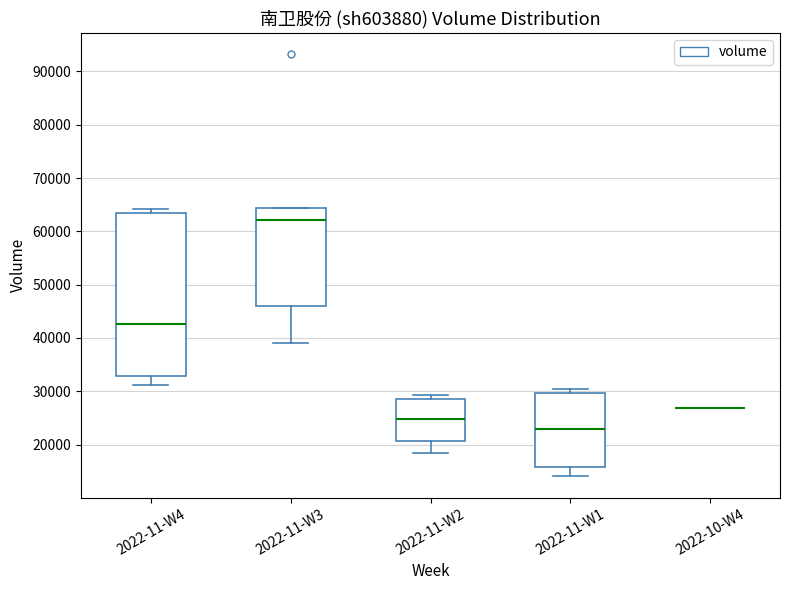

Reading left to right, transcribe this box plot: for each box, give where its median line is, the range the box spans, and where its two whiskers end, as read against the y-axis. The values are not printed on the chart, so give them approximately, as read against the axis.

2022-11-W4: median 43000, box 33000 to 63000, whiskers 31000 to 64000
2022-11-W3: median 62000, box 46000 to 64000, whiskers 39000 to 64000
2022-11-W2: median 25000, box 21000 to 29000, whiskers 18000 to 29000 (just above the box's upper edge)
2022-11-W1: median 23000, box 16000 to 30000, whiskers 14000 to 30000 (just above the box's upper edge)
2022-10-W4: box collapsed to a line at 27000, whiskers 27000 to 27000